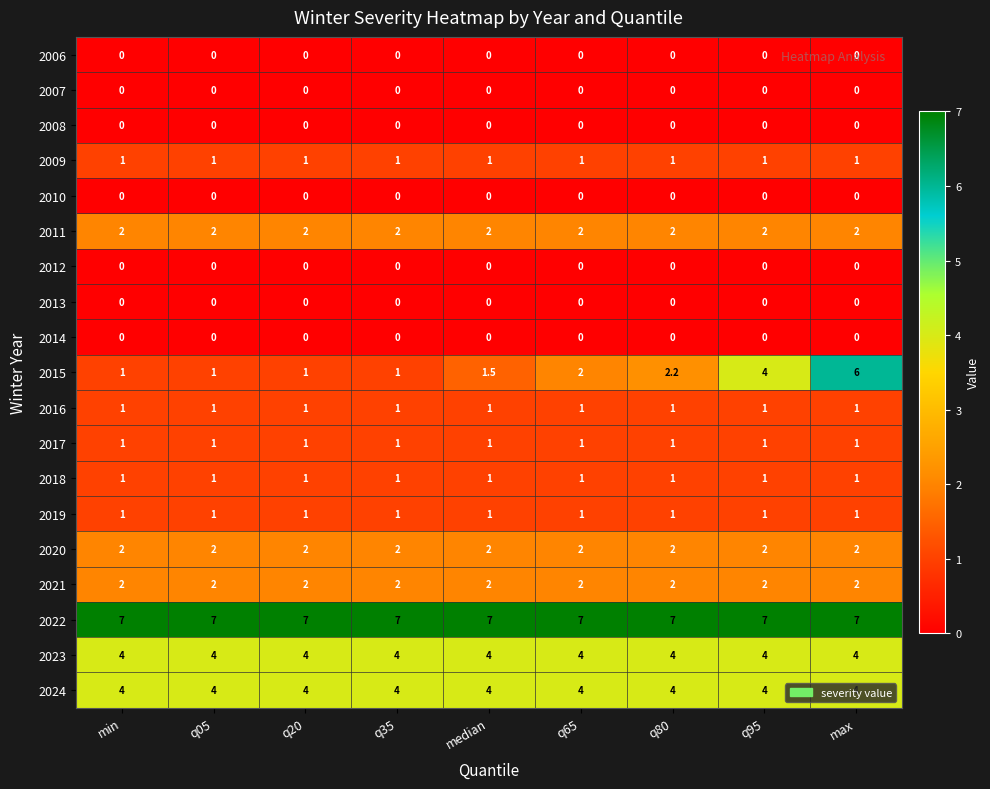

At how many categories does at least one series exceed 6?

9